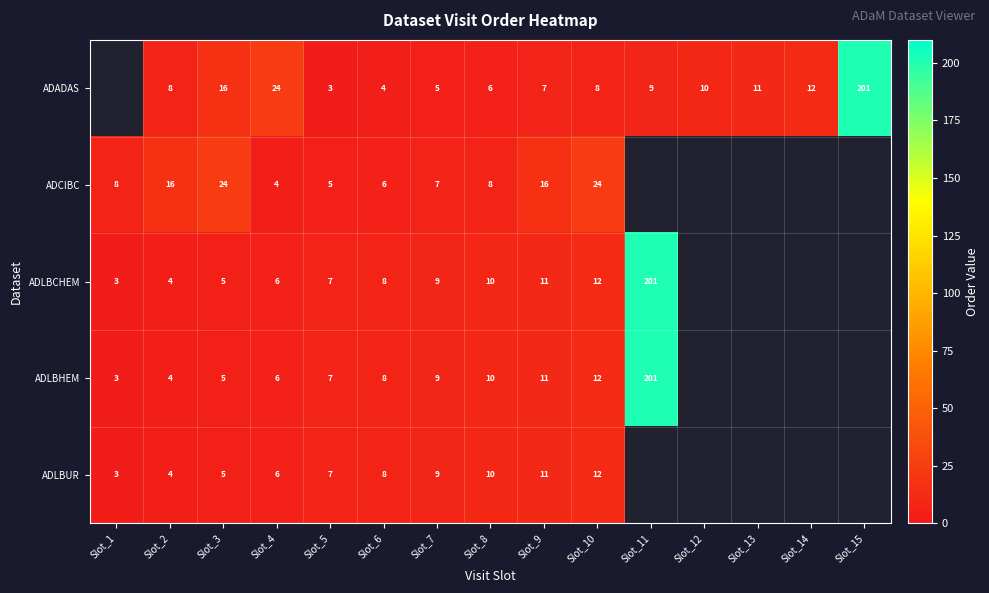

Is the value of ADCIBC at Slot_3 greater than the value of ADADAS at Slot_11?

Yes